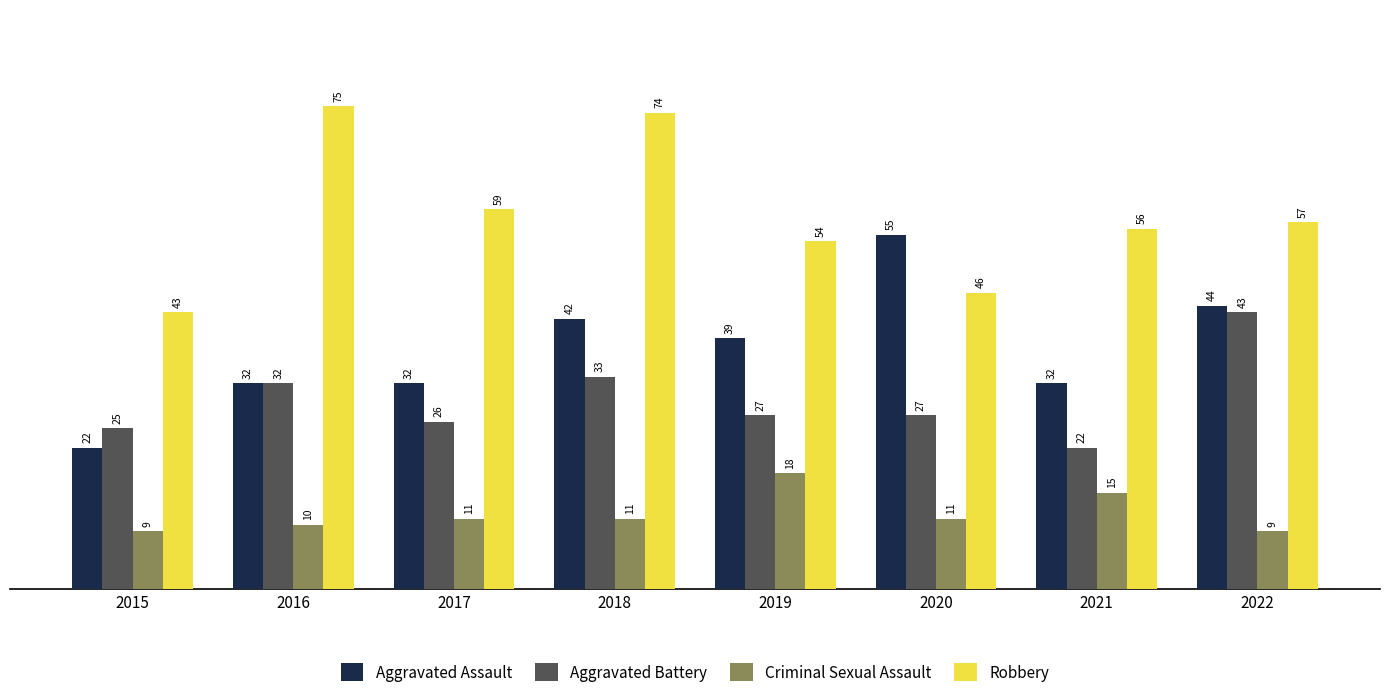

List the series in order of their overall mean, highest first.

Robbery, Aggravated Assault, Aggravated Battery, Criminal Sexual Assault